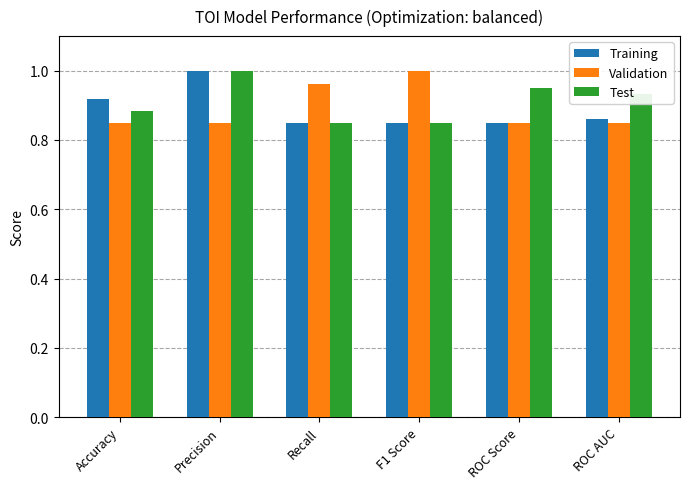

Which category has the highest value in the Training series?

Precision